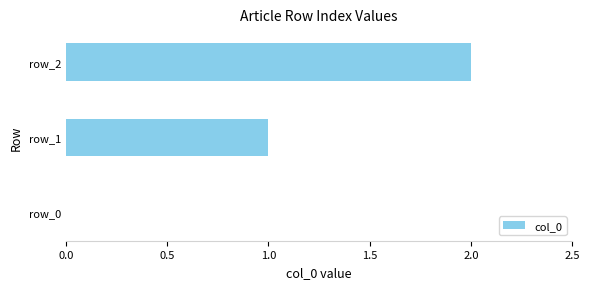

How many distinct data groups are displayed?

1